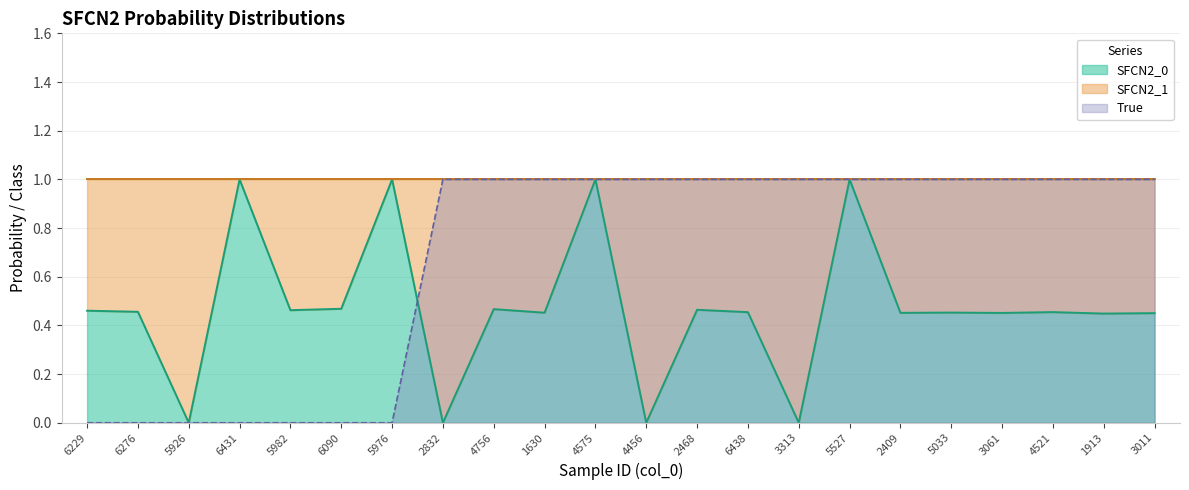

At which category is the sum across all series the highest?

4575